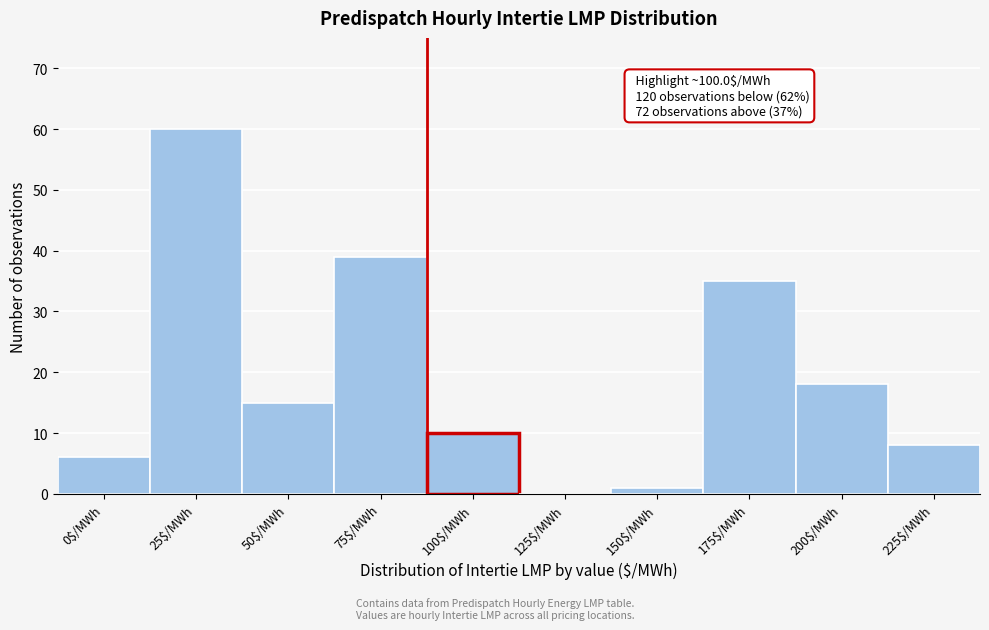

True or false: the data shows 3 at 100$/MWh.

False